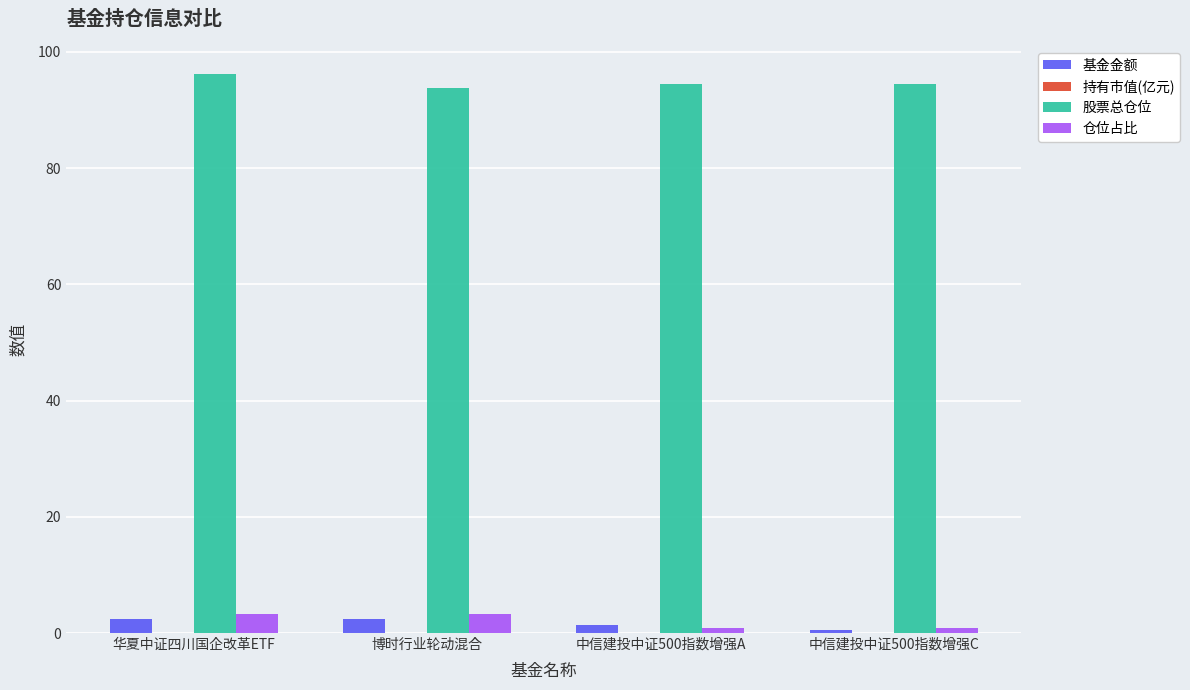

What is the sum of all 股票总仓位 values?

378.9